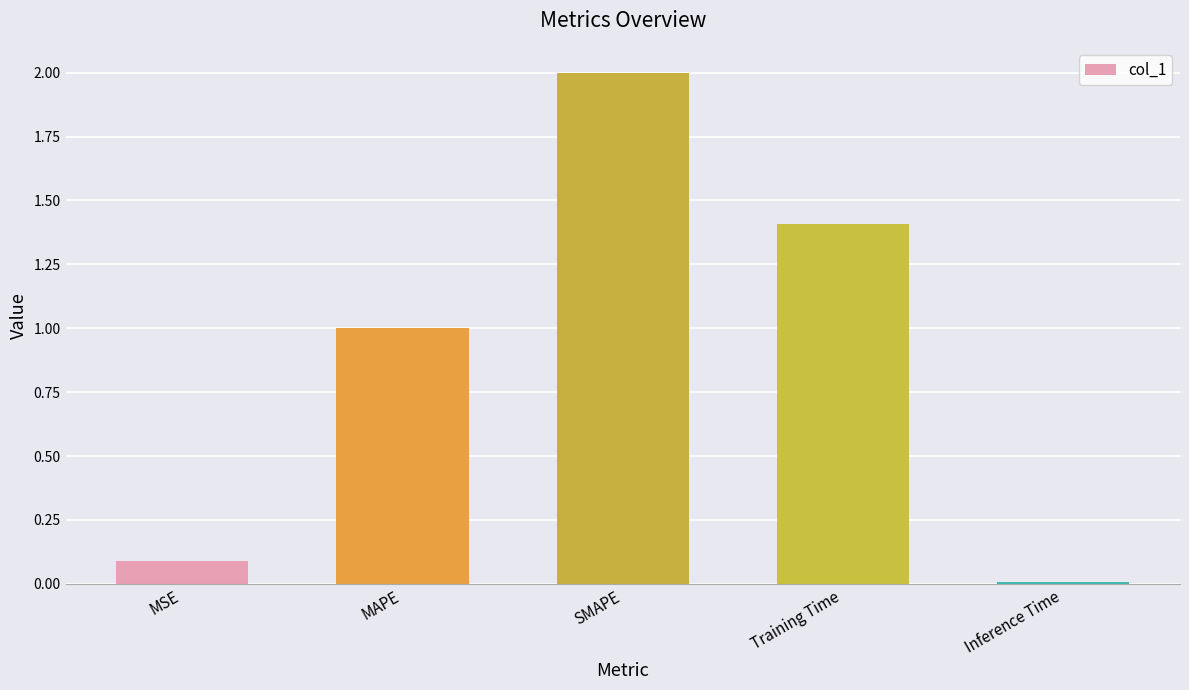

What position from the left is MAPE?

2